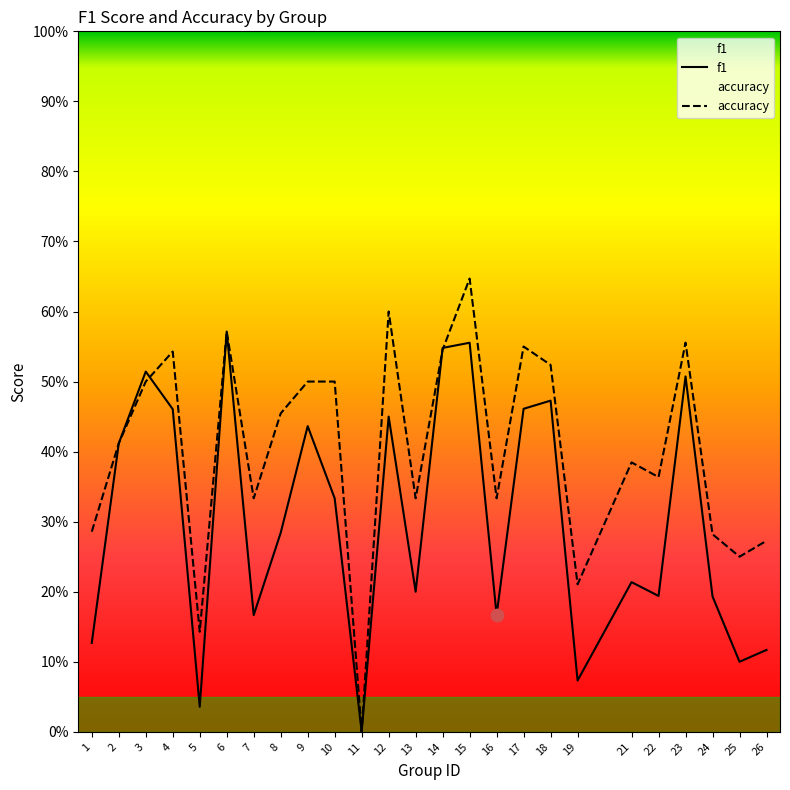

Which series contains the lowest Y value?

f1